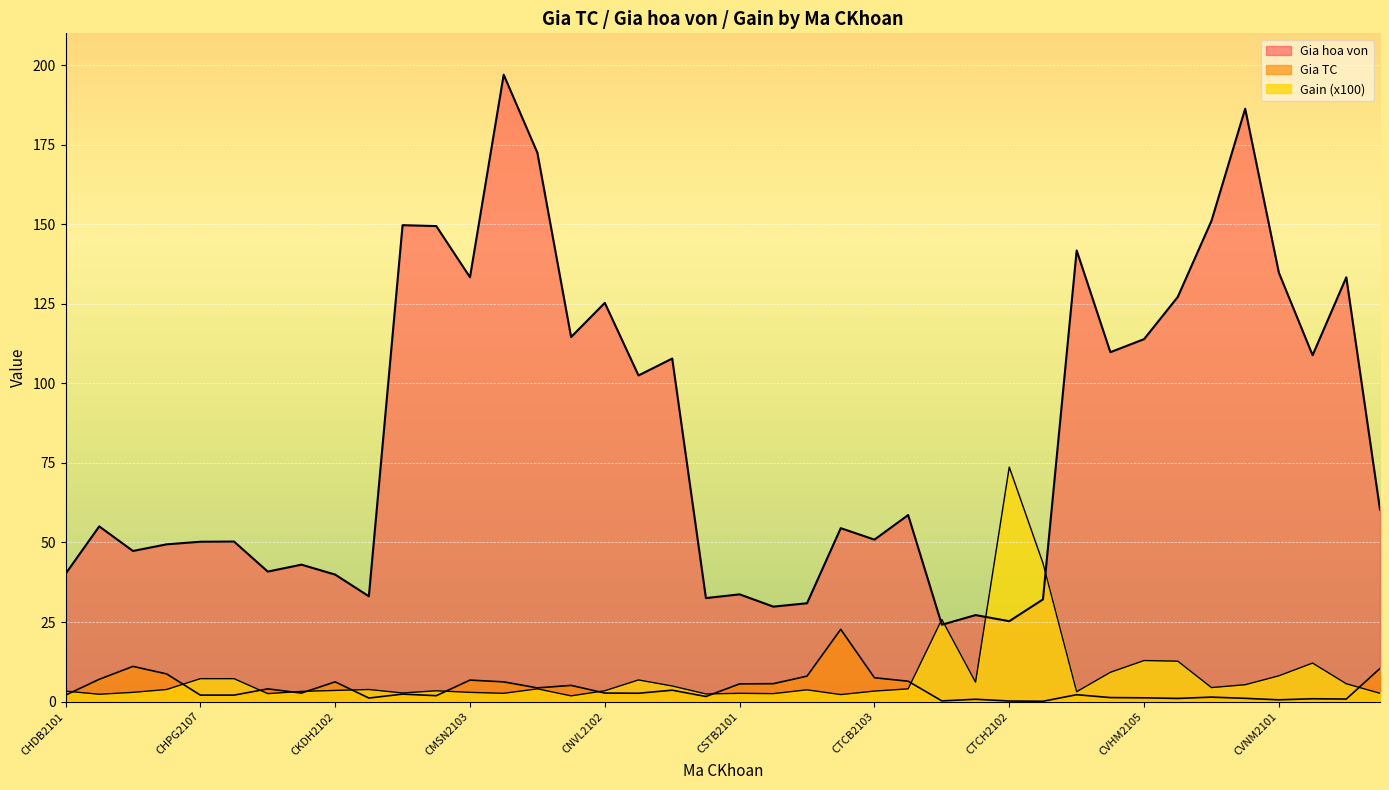

What is the sum of all Gain values?

318.0